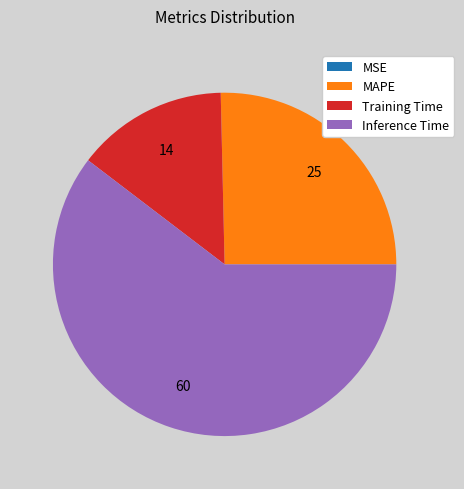

The Training Time slice represents 21% of the pie. True or false?

False